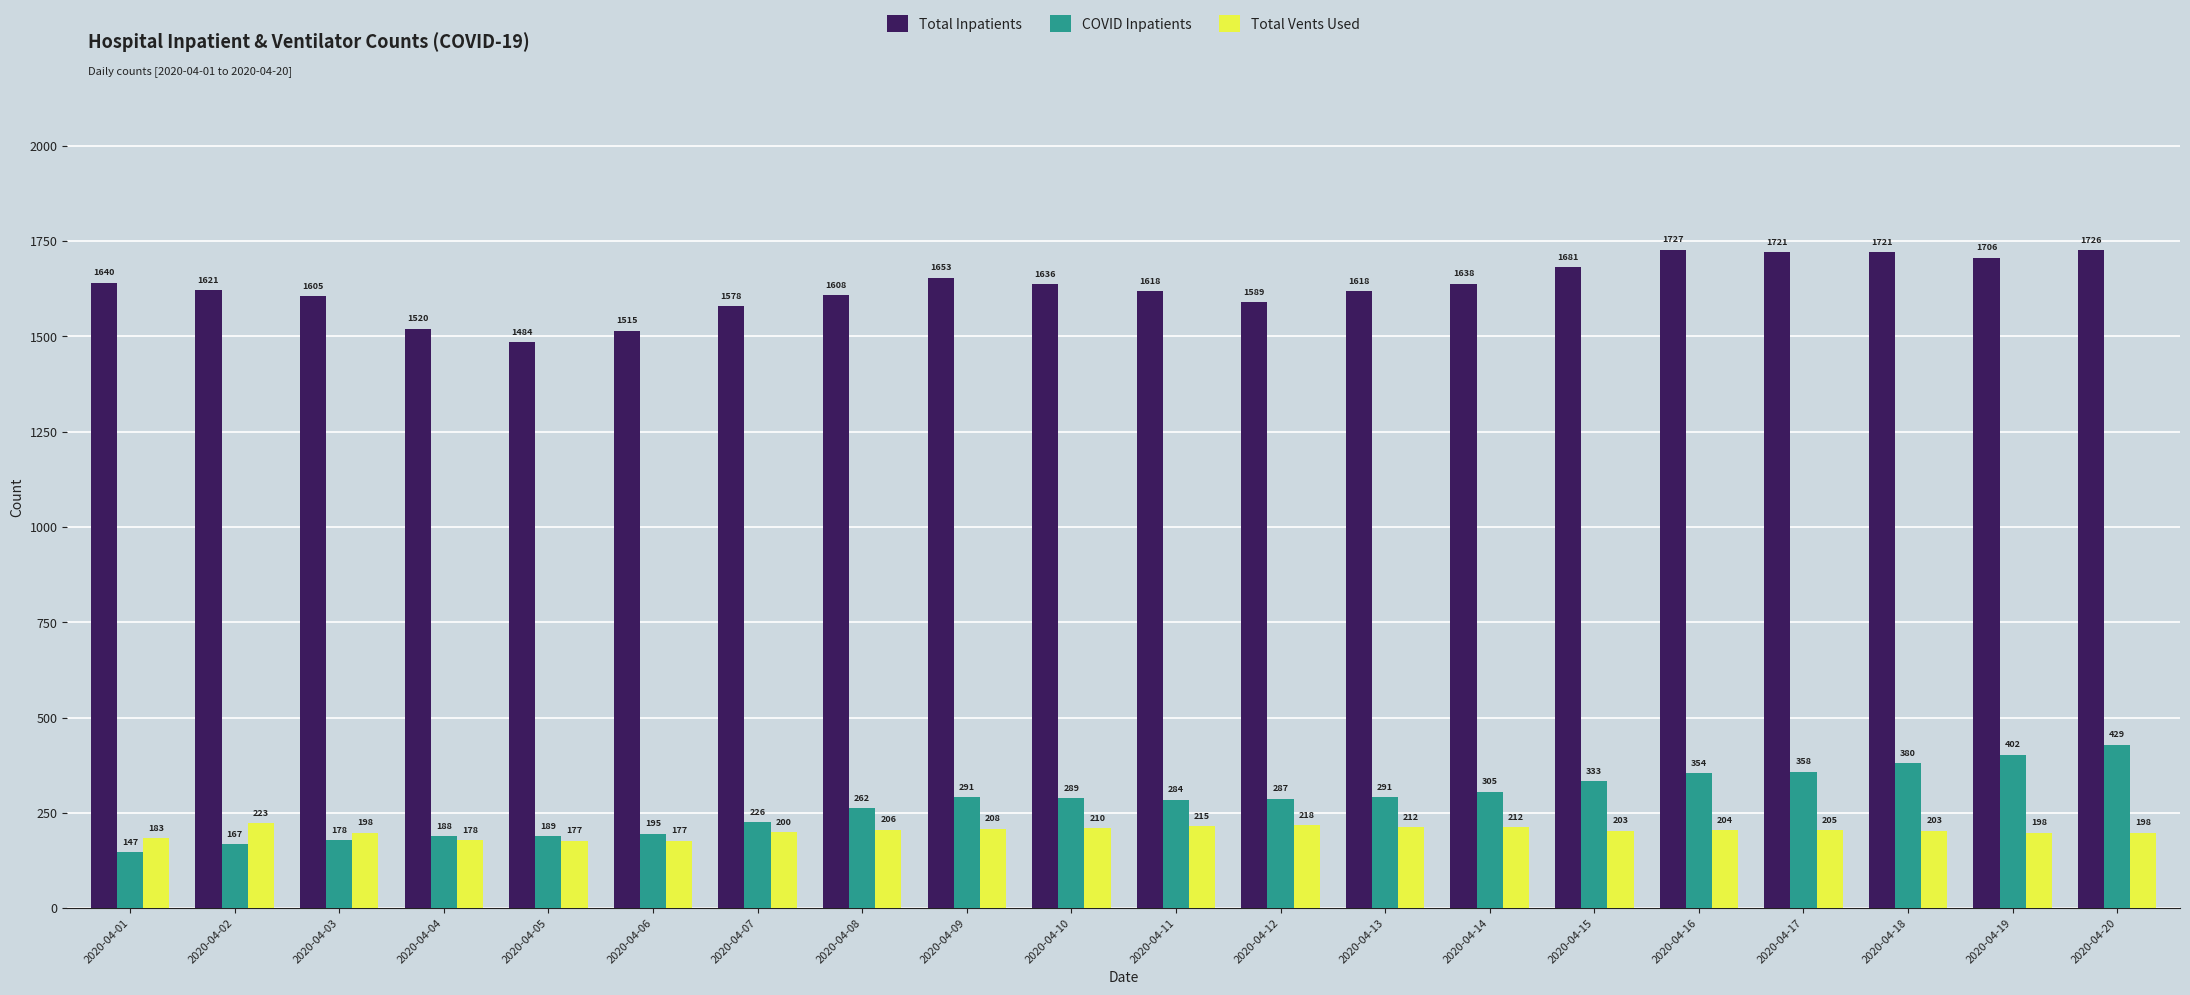

Which series has the widest spread of values?

COVID Inpatients